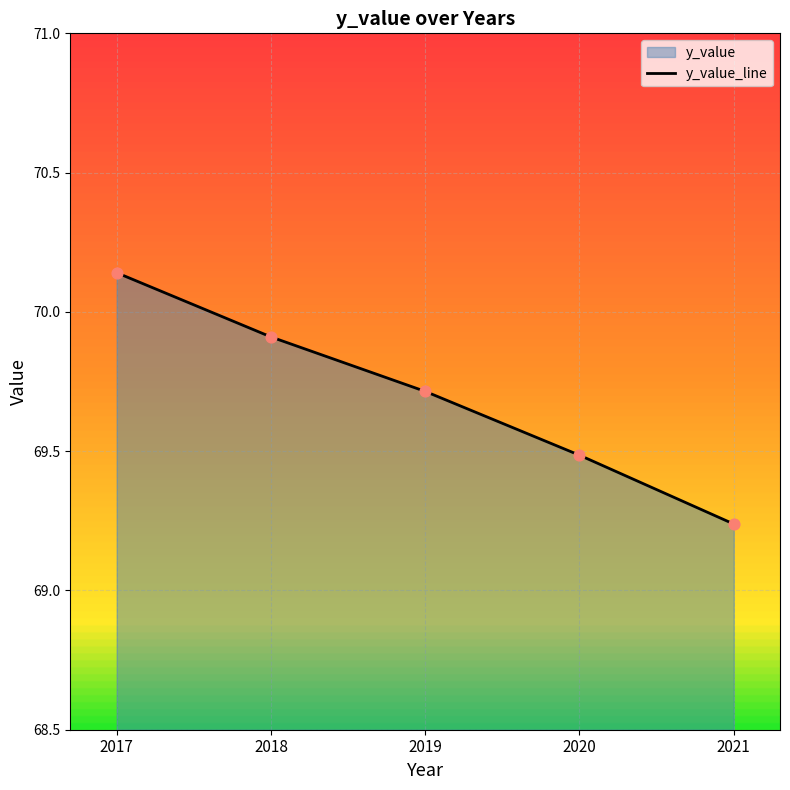

Approximately how many times larger is the value at 2018 compared to 2019?

1.0